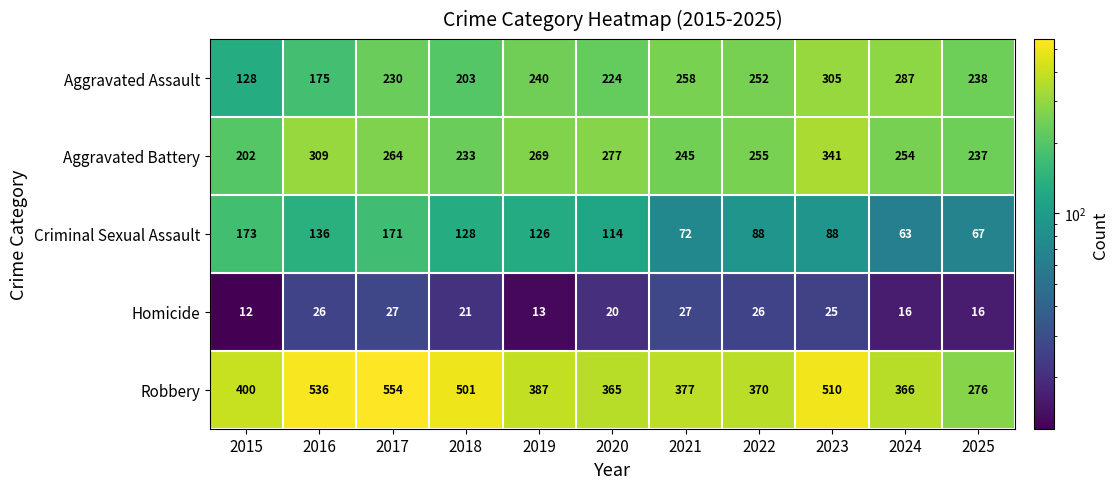

Which series has the largest total across all categories?

Robbery